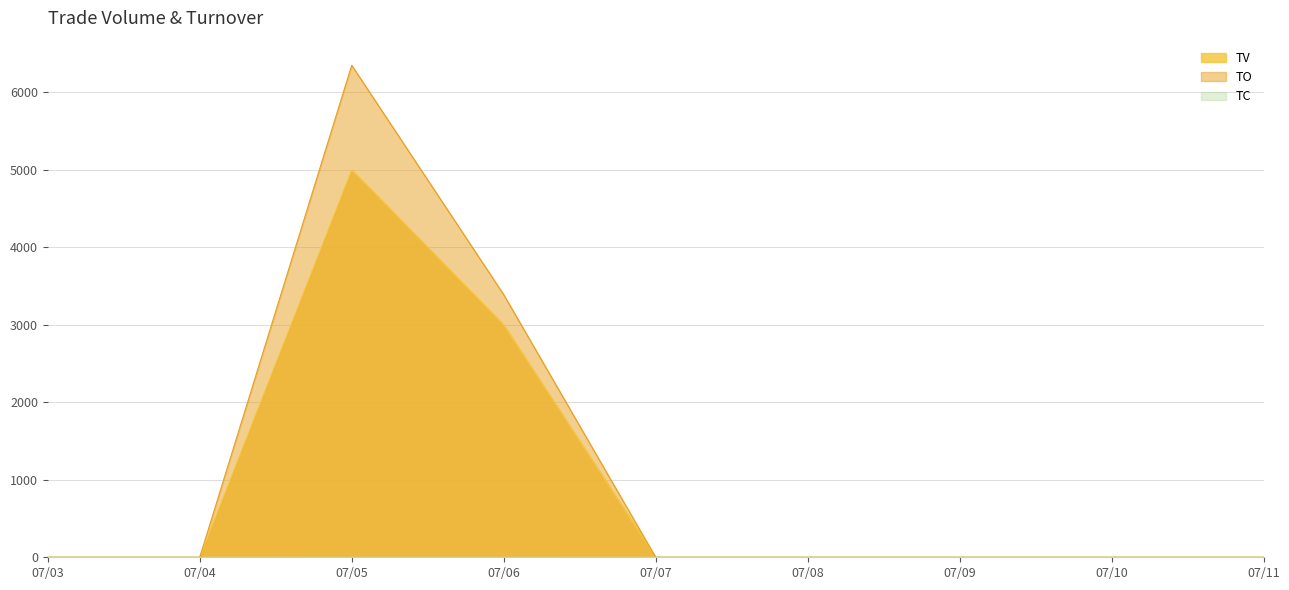

Reading left to right, extract all data points from this chart.

TV: 0	0	5000	3000	0	0	0
TO: 0	0	6350	3390	0	0	0
TC: 0	0	1	1	0	0	0